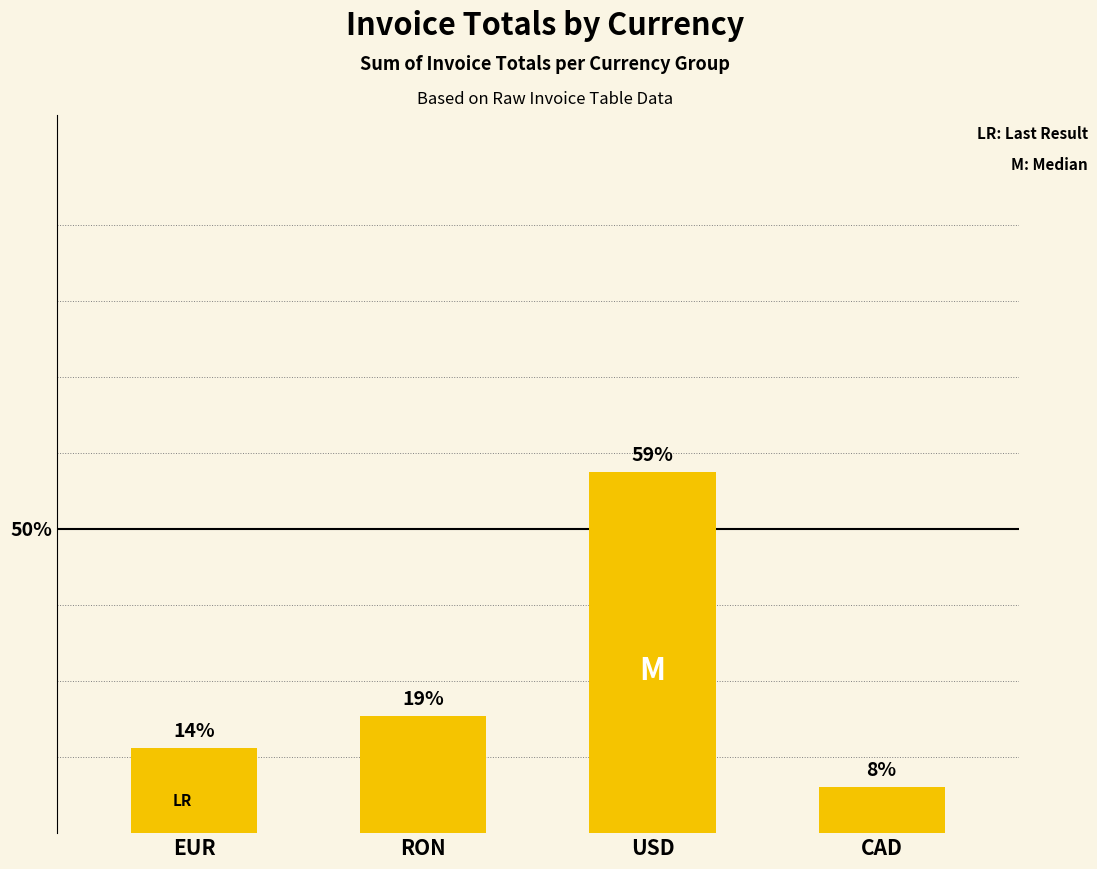

Between RON and USD, which is larger?

USD